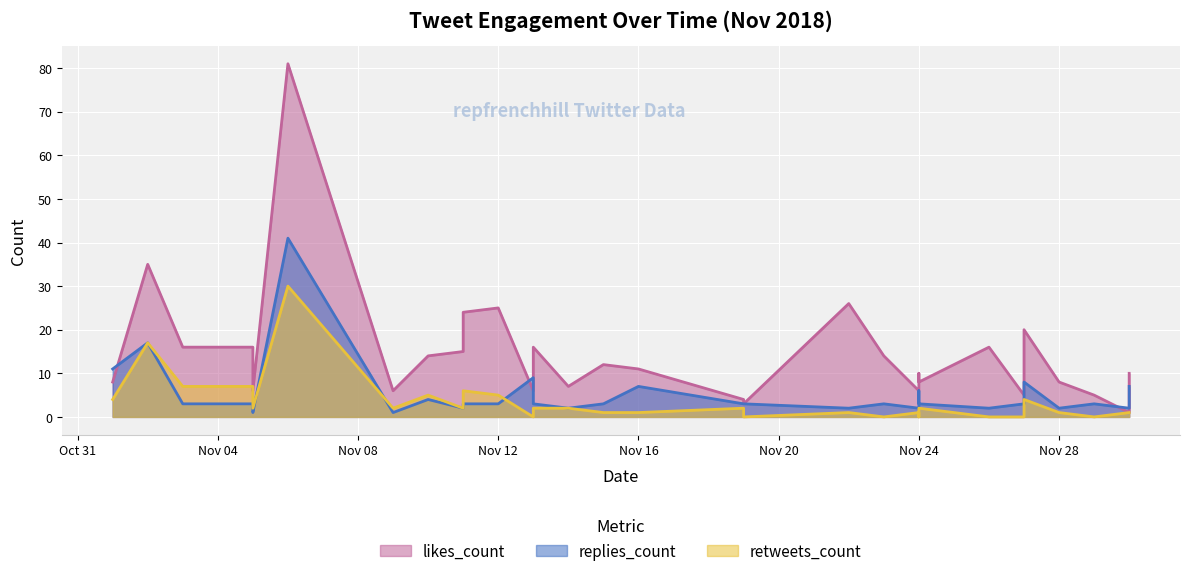

Is it true that retweets_count equals 1 at 2018-11-30?

True